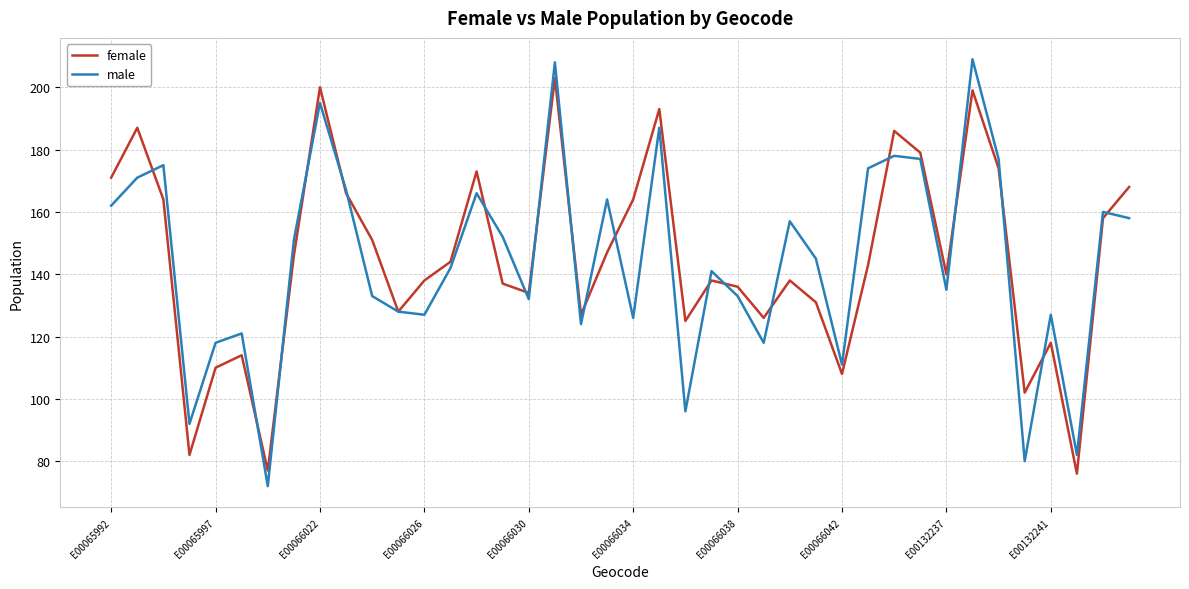

Which series has the largest range (max minus min)?

male